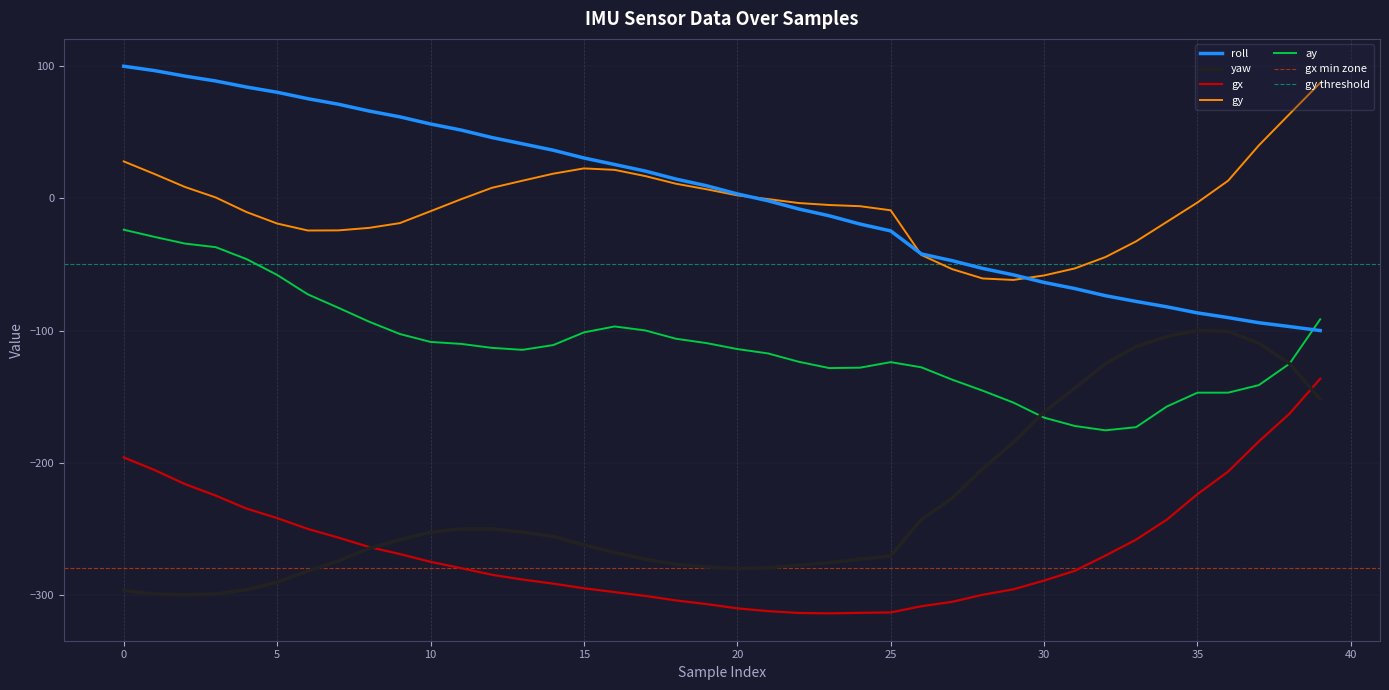

At how many categories does at least one series exceed 60?

12